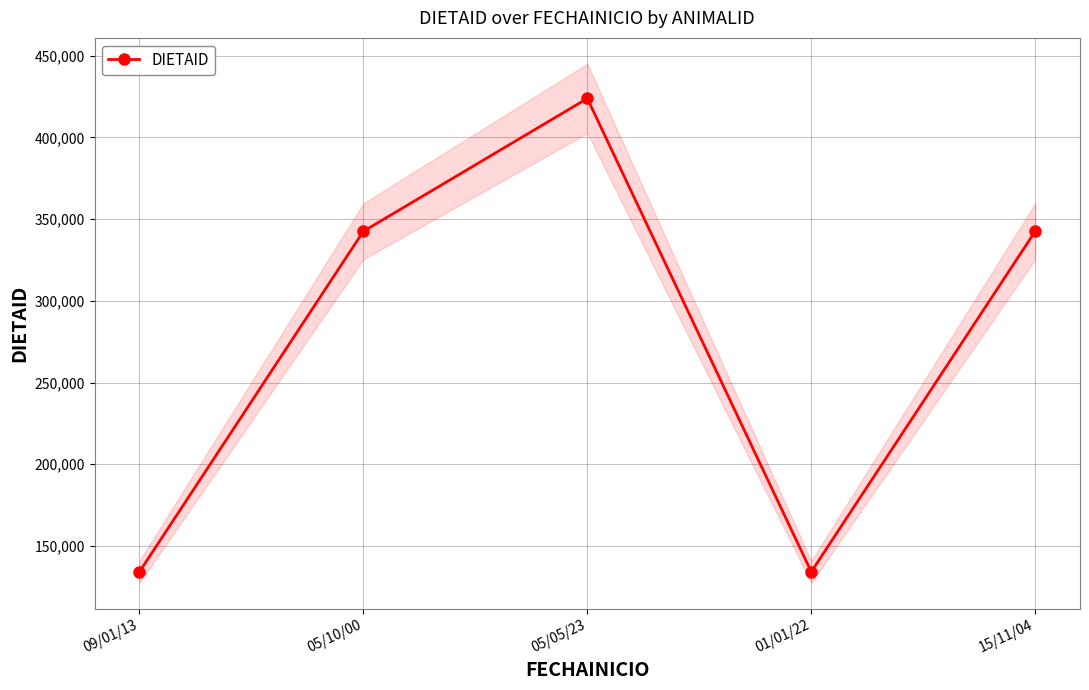

True or false: the data shows 569353 at 05/05/23.

False